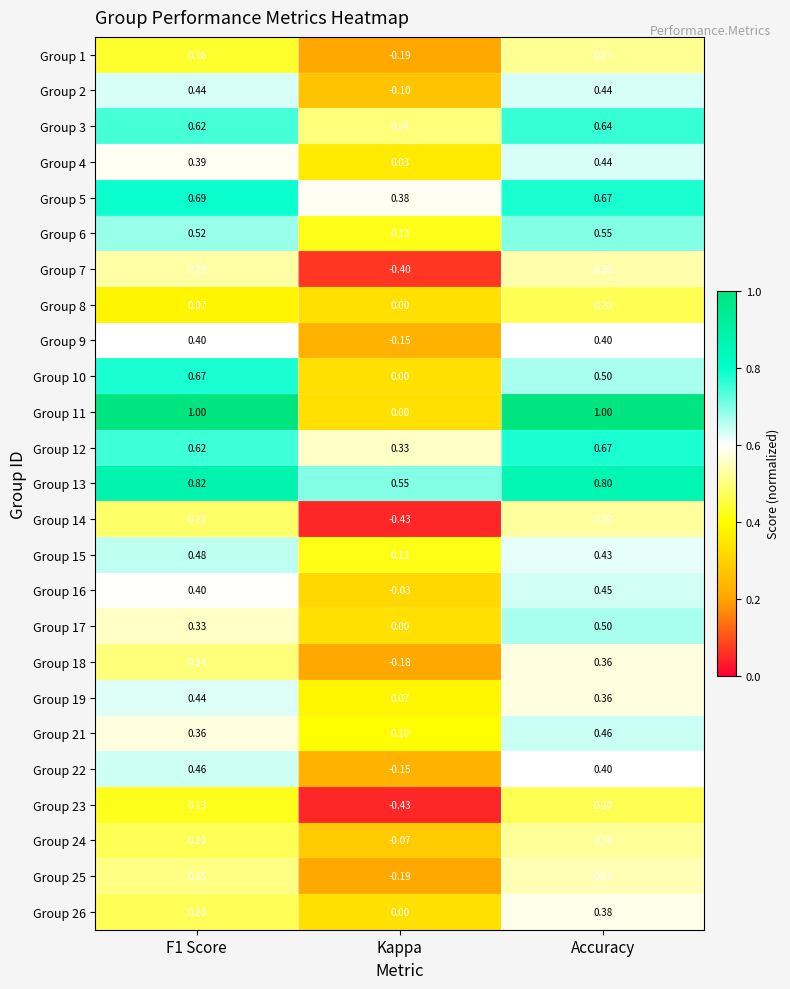

Where is Group 21 nearest to the value 0?

Kappa